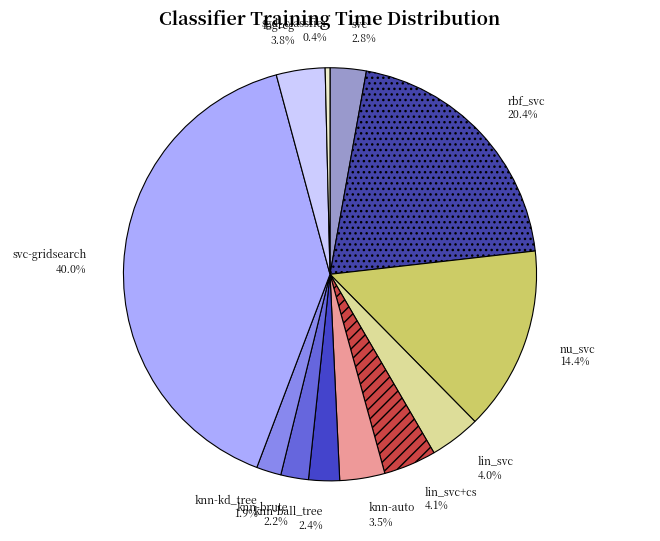

How much of the chart is everything except knn-auto?

96.5%